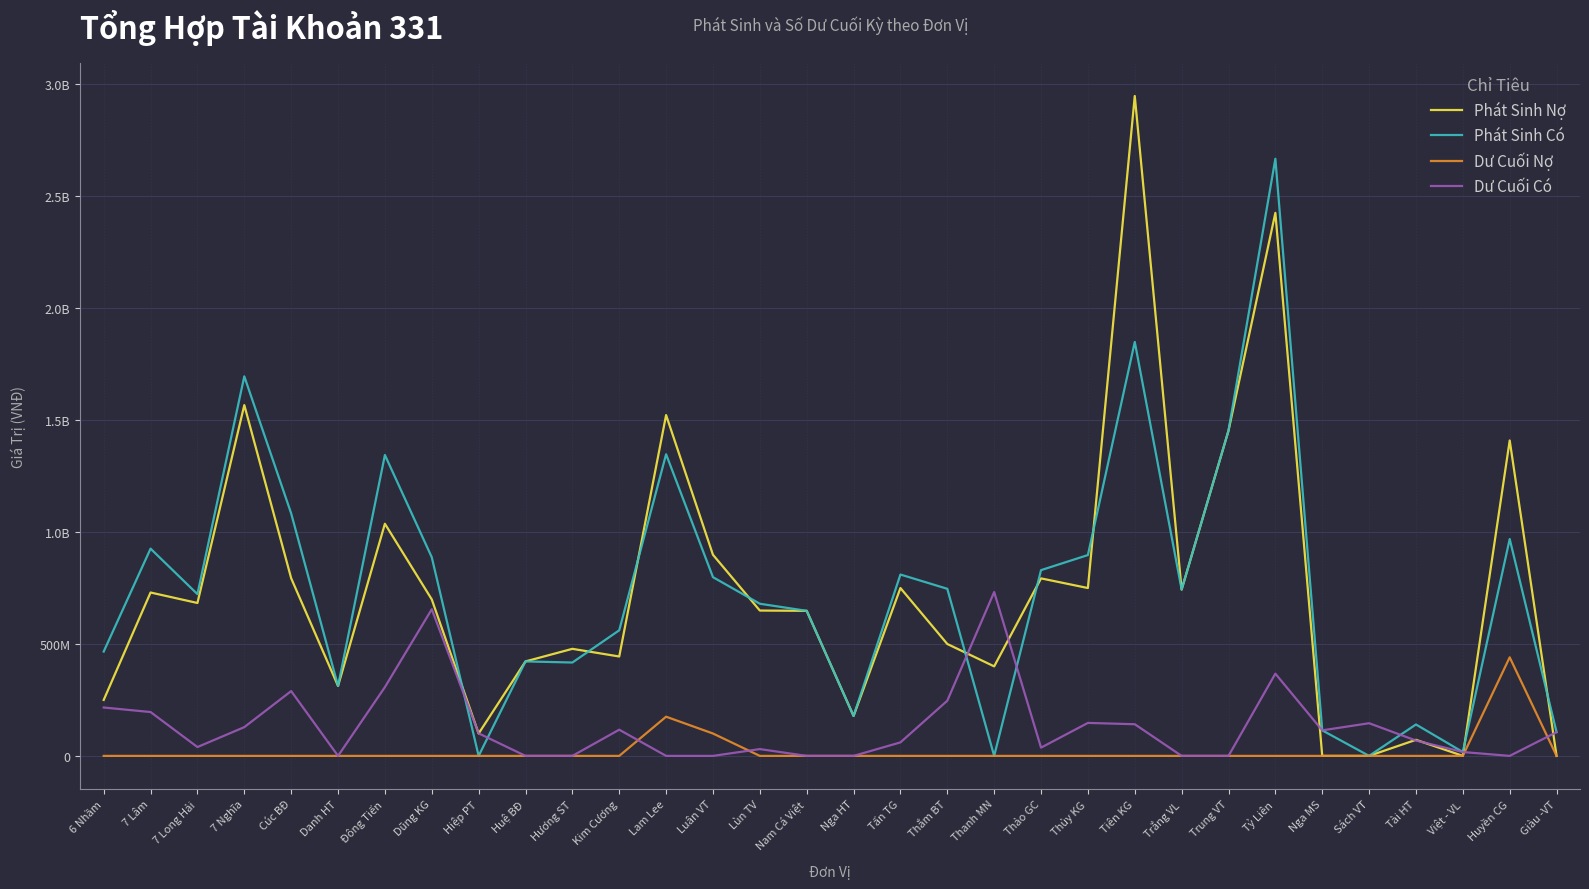

List the series in order of their peak value, lowest first.

Dư Cuối Nợ, Dư Cuối Có, Phát Sinh Có, Phát Sinh Nợ